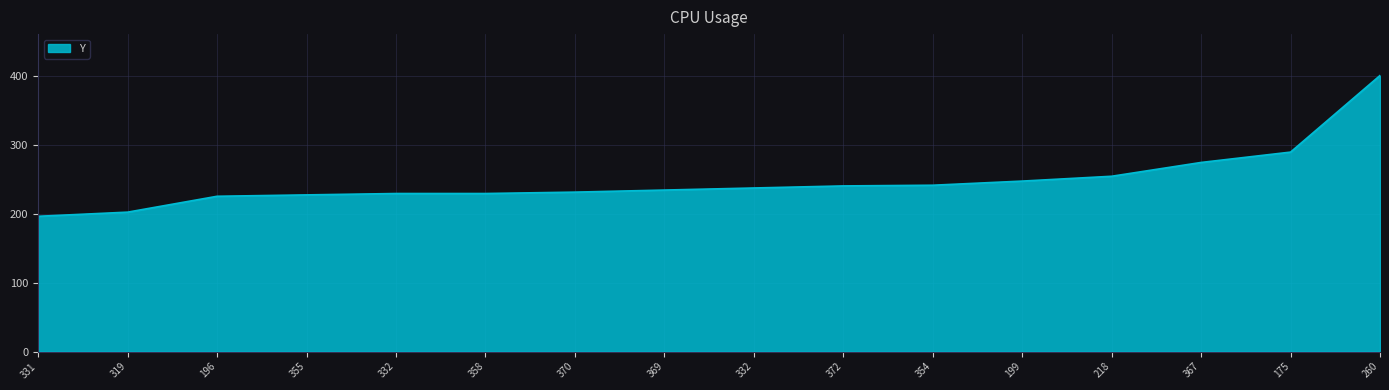

How many lines are shown in the chart?

1